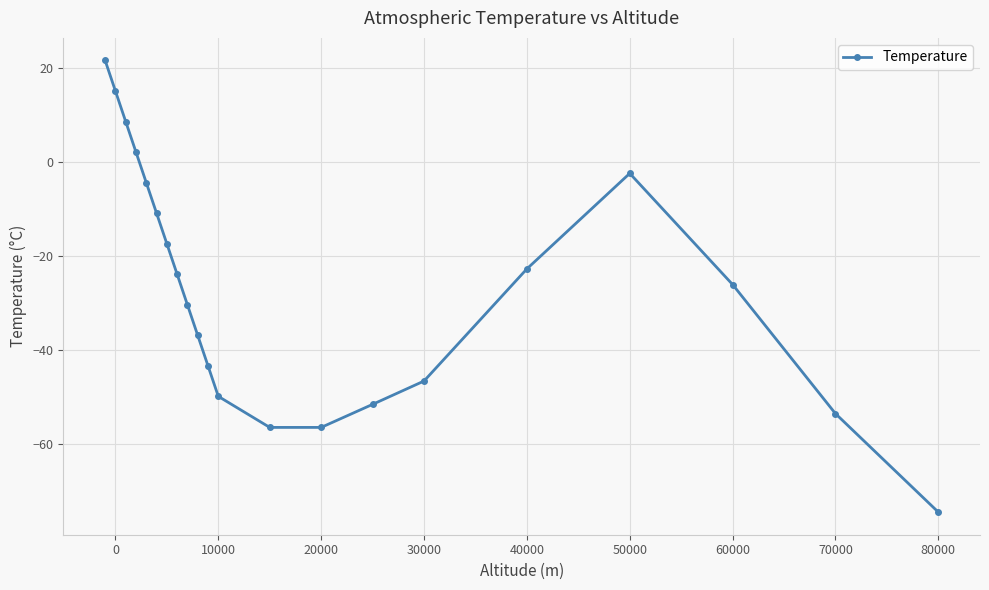

What is the difference between the maximum and minimum values?

96.0